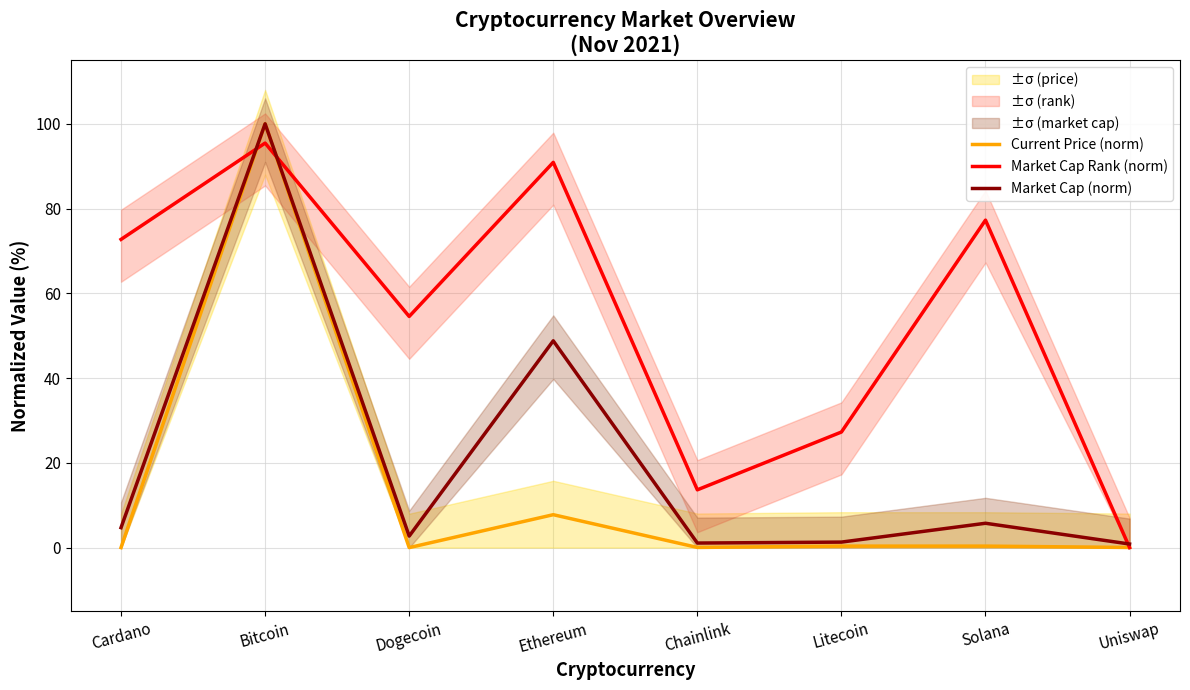

In Market Cap Rank (norm), how many points are lower than both neighbors (excluding endpoints)?

2